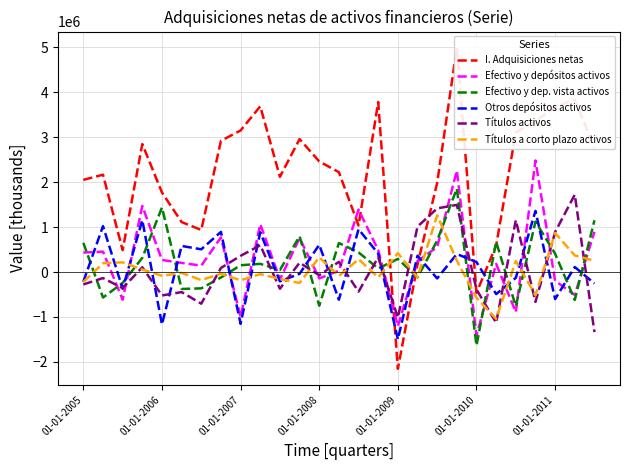

After their last crossing, which series has the higher values: I. Adquisiciones netas or Títulos a corto plazo activos?

I. Adquisiciones netas